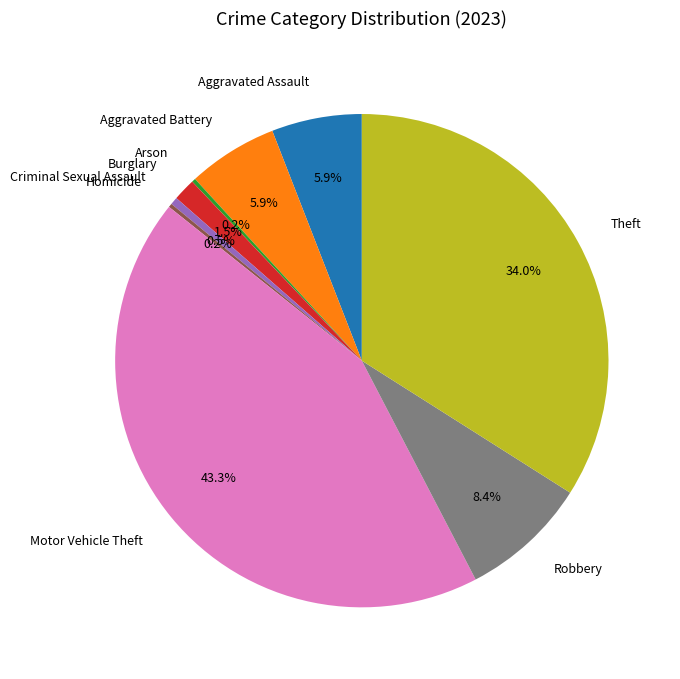

Is Aggravated Battery the majority of the pie?

No